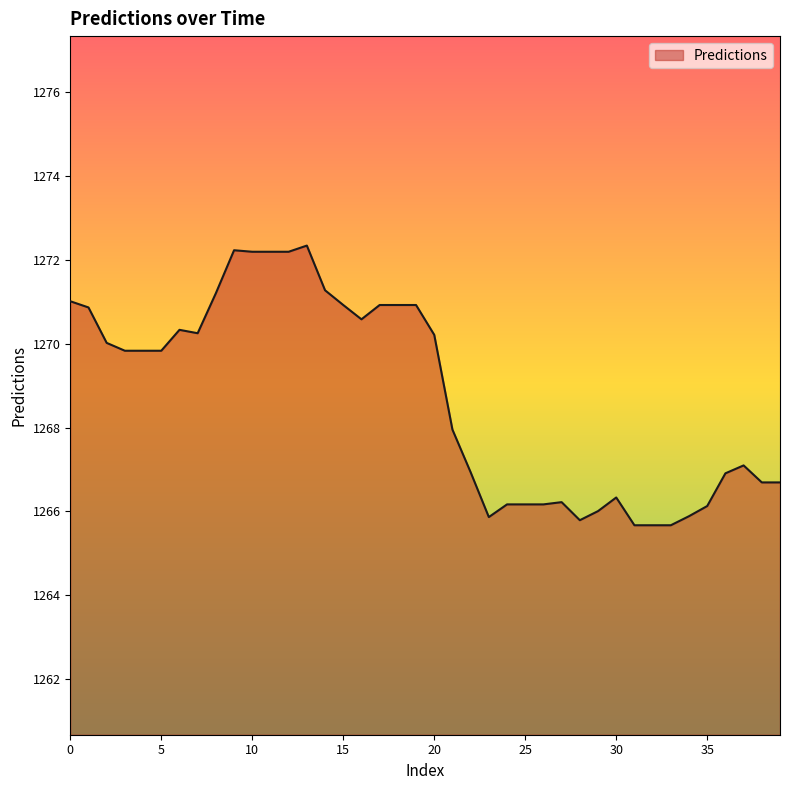

What is the minimum value shown in the chart?

1265.7